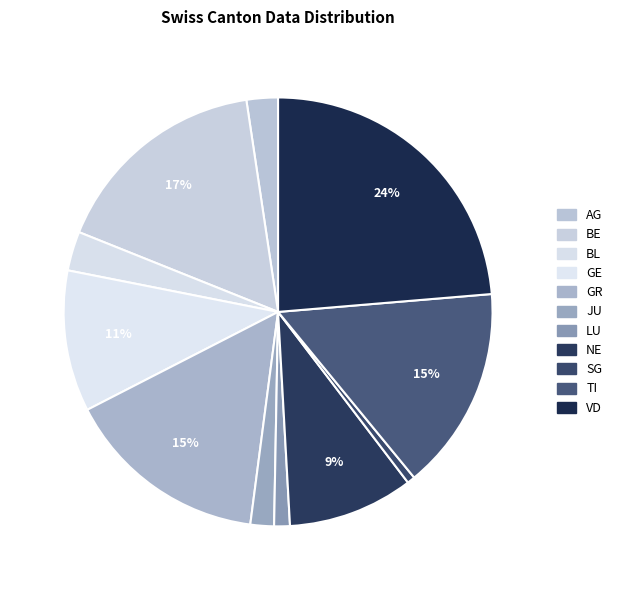

How many slices are in this pie chart?

11